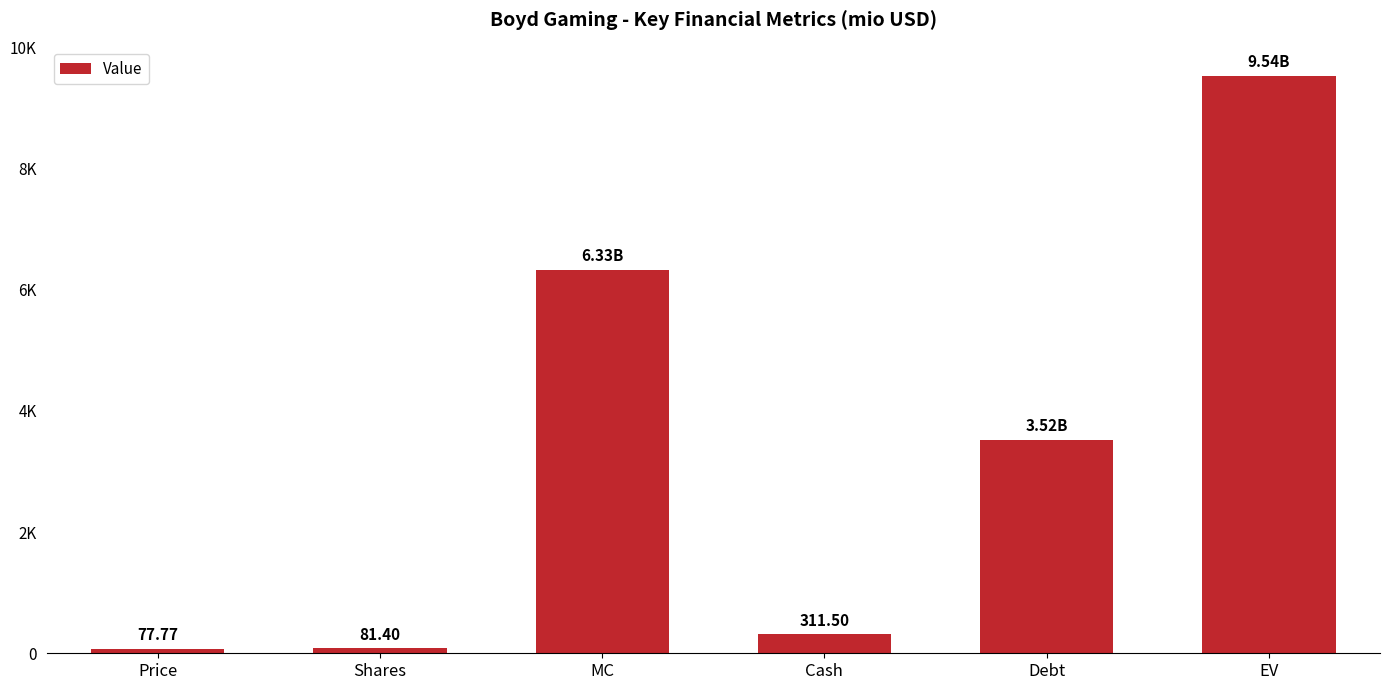

List the labels in order of value, largest first.

EV, MC, Debt, Cash, Shares, Price